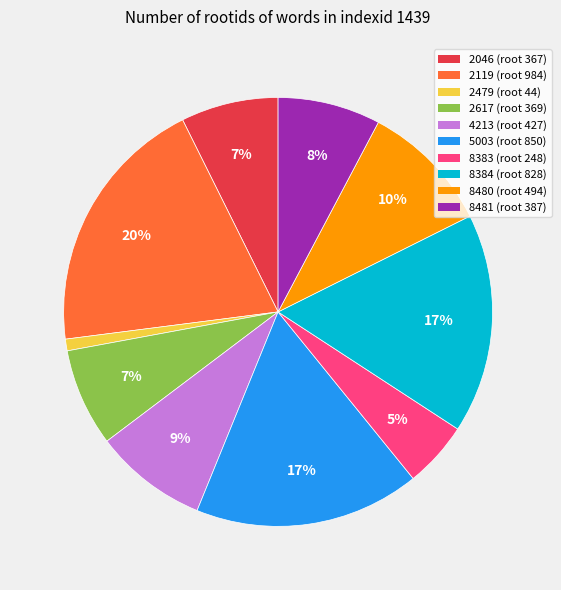

Which category has the smallest portion of the pie?

2479